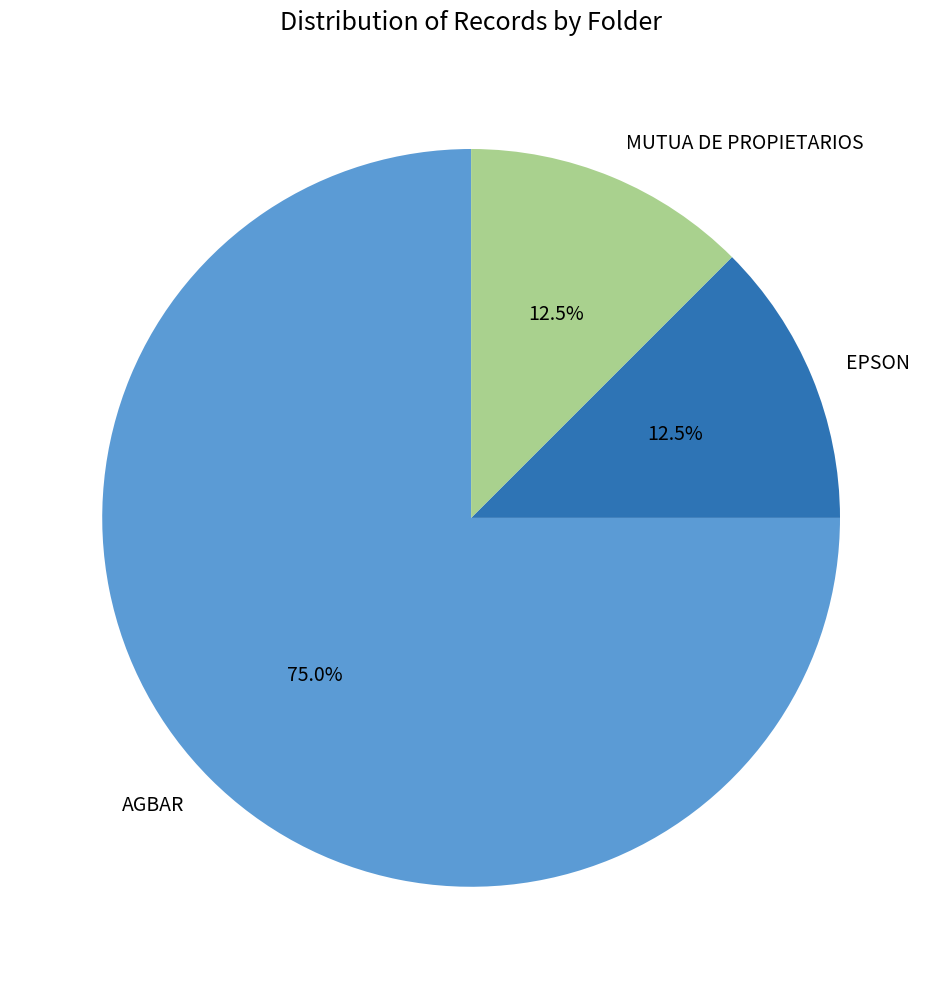

What is the ratio of the value at AGBAR to the value at EPSON?

6.0